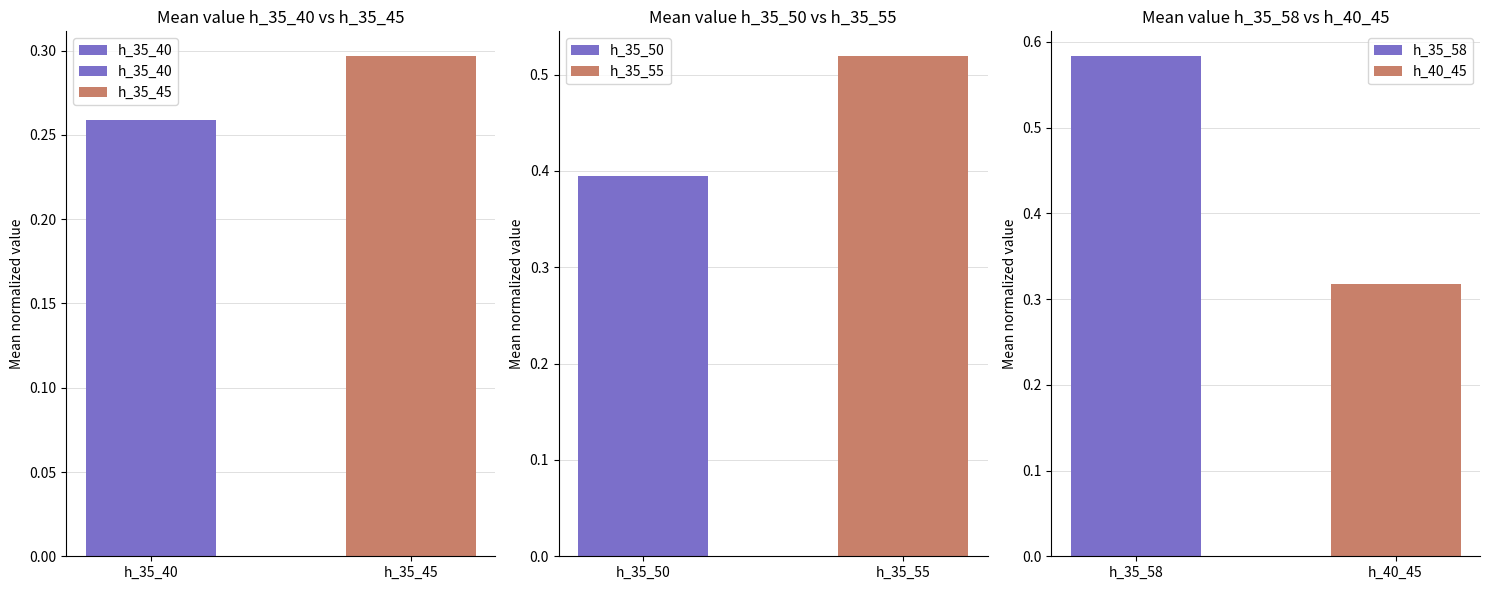

Count the number of categories in the chart.

2